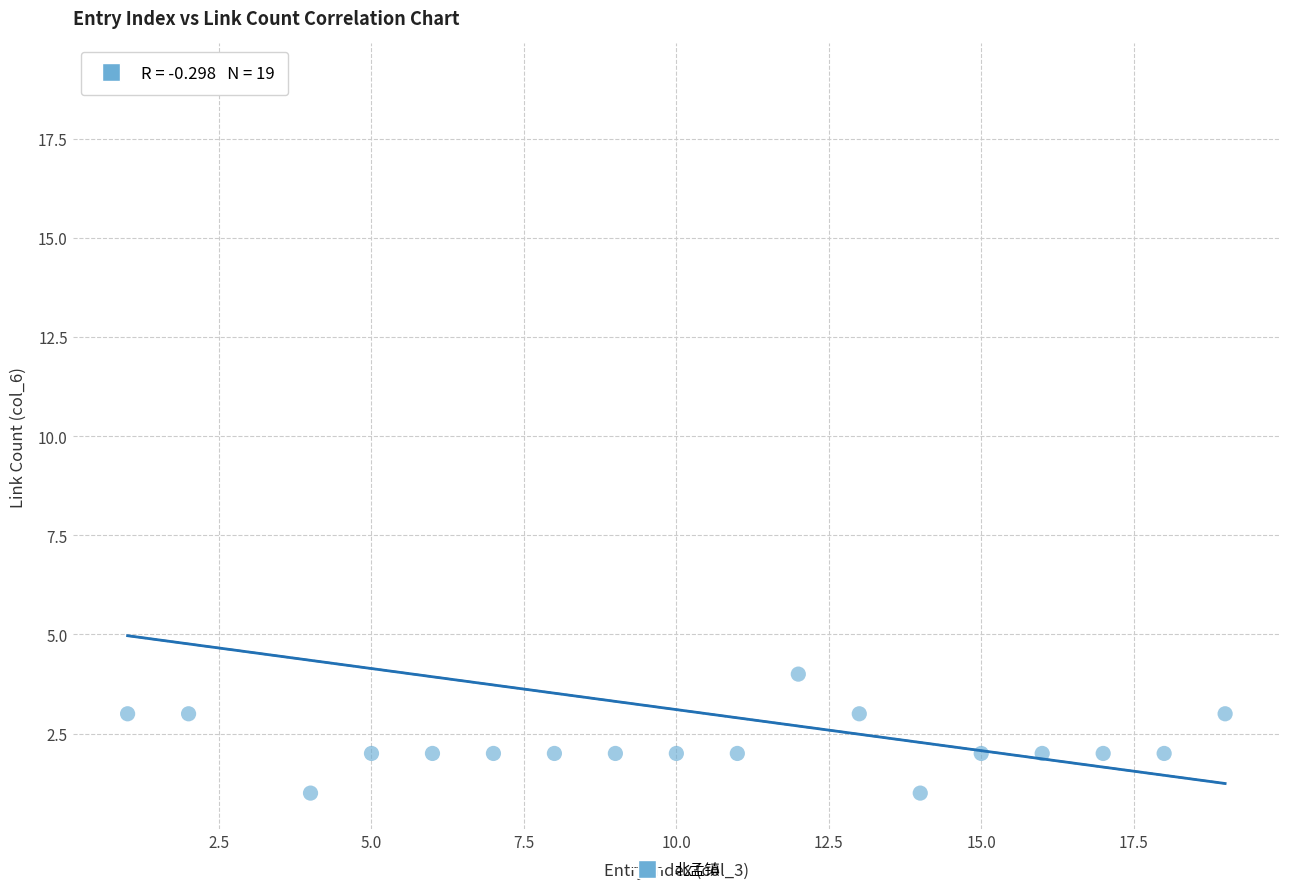

What Y value in the scatter plot is closest to 10?

4